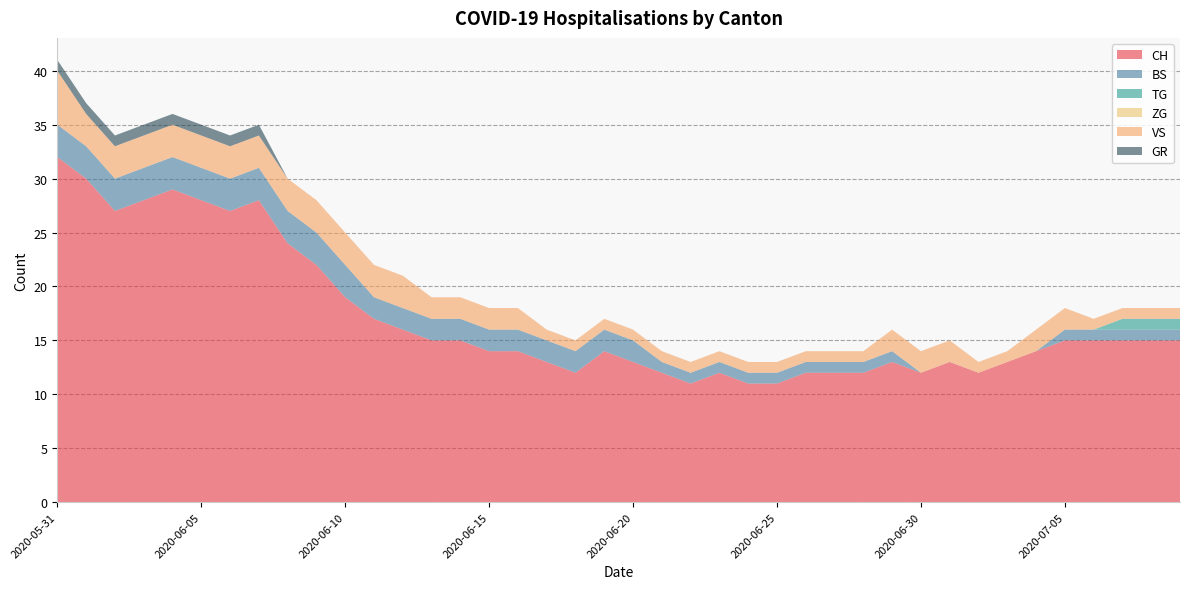

Reading left to right, extract all data points from this chart.

CH: 2020-05-31=32	2020-06-01=30	2020-06-02=27	2020-06-03=28	2020-06-04=29	2020-06-05=28	2020-06-06=27	2020-06-07=28	2020-06-08=24	2020-06-09=22	2020-06-10=19	2020-06-11=17	2020-06-12=16	2020-06-13=15	2020-06-14=15	2020-06-15=14	2020-06-16=14	2020-06-17=13	2020-06-18=12	2020-06-19=14	2020-06-20=13	2020-06-21=12	2020-06-22=11	2020-06-23=12	2020-06-24=11	2020-06-25=11	2020-06-26=12	2020-06-27=12	2020-06-28=12	2020-06-29=13	2020-06-30=12	2020-07-01=13	2020-07-02=12	2020-07-03=13	2020-07-04=14	2020-07-05=15	2020-07-06=15	2020-07-07=15	2020-07-08=15	2020-07-09=15
BS: 2020-05-31=3	2020-06-01=3	2020-06-02=3	2020-06-03=3	2020-06-04=3	2020-06-05=3	2020-06-06=3	2020-06-07=3	2020-06-08=3	2020-06-09=3	2020-06-10=3	2020-06-11=2	2020-06-12=2	2020-06-13=2	2020-06-14=2	2020-06-15=2	2020-06-16=2	2020-06-17=2	2020-06-18=2	2020-06-19=2	2020-06-20=2	2020-06-21=1	2020-06-22=1	2020-06-23=1	2020-06-24=1	2020-06-25=1	2020-06-26=1	2020-06-27=1	2020-06-28=1	2020-06-29=1	2020-06-30=0	2020-07-01=0	2020-07-02=0	2020-07-03=0	2020-07-04=0	2020-07-05=1	2020-07-06=1	2020-07-07=1	2020-07-08=1	2020-07-09=1
TG: 2020-05-31=0	2020-06-01=0	2020-06-02=0	2020-06-03=0	2020-06-04=0	2020-06-05=0	2020-06-06=0	2020-06-07=0	2020-06-08=0	2020-06-09=0	2020-06-10=0	2020-06-11=0	2020-06-12=0	2020-06-13=0	2020-06-14=0	2020-06-15=0	2020-06-16=0	2020-06-17=0	2020-06-18=0	2020-06-19=0	2020-06-20=0	2020-06-21=0	2020-06-22=0	2020-06-23=0	2020-06-24=0	2020-06-25=0	2020-06-26=0	2020-06-27=0	2020-06-28=0	2020-06-29=0	2020-06-30=0	2020-07-01=0	2020-07-02=0	2020-07-03=0	2020-07-04=0	2020-07-05=0	2020-07-06=0	2020-07-07=1	2020-07-08=1	2020-07-09=1
ZG: 2020-05-31=0	2020-06-01=0	2020-06-02=0	2020-06-03=0	2020-06-04=0	2020-06-05=0	2020-06-06=0	2020-06-07=0	2020-06-08=0	2020-06-09=0	2020-06-10=0	2020-06-11=0	2020-06-12=0	2020-06-13=0	2020-06-14=0	2020-06-15=0	2020-06-16=0	2020-06-17=0	2020-06-18=0	2020-06-19=0	2020-06-20=0	2020-06-21=0	2020-06-22=0	2020-06-23=0	2020-06-24=0	2020-06-25=0	2020-06-26=0	2020-06-27=0	2020-06-28=0	2020-06-29=0	2020-06-30=0	2020-07-01=0	2020-07-02=0	2020-07-03=0	2020-07-04=0	2020-07-05=0	2020-07-06=0	2020-07-07=0	2020-07-08=0	2020-07-09=0
VS: 2020-05-31=5	2020-06-01=3	2020-06-02=3	2020-06-03=3	2020-06-04=3	2020-06-05=3	2020-06-06=3	2020-06-07=3	2020-06-08=3	2020-06-09=3	2020-06-10=3	2020-06-11=3	2020-06-12=3	2020-06-13=2	2020-06-14=2	2020-06-15=2	2020-06-16=2	2020-06-17=1	2020-06-18=1	2020-06-19=1	2020-06-20=1	2020-06-21=1	2020-06-22=1	2020-06-23=1	2020-06-24=1	2020-06-25=1	2020-06-26=1	2020-06-27=1	2020-06-28=1	2020-06-29=2	2020-06-30=2	2020-07-01=2	2020-07-02=1	2020-07-03=1	2020-07-04=2	2020-07-05=2	2020-07-06=1	2020-07-07=1	2020-07-08=1	2020-07-09=1
GR: 2020-05-31=1	2020-06-01=1	2020-06-02=1	2020-06-03=1	2020-06-04=1	2020-06-05=1	2020-06-06=1	2020-06-07=1	2020-06-08=0	2020-06-09=0	2020-06-10=0	2020-06-11=0	2020-06-12=0	2020-06-13=0	2020-06-14=0	2020-06-15=0	2020-06-16=0	2020-06-17=0	2020-06-18=0	2020-06-19=0	2020-06-20=0	2020-06-21=0	2020-06-22=0	2020-06-23=0	2020-06-24=0	2020-06-25=0	2020-06-26=0	2020-06-27=0	2020-06-28=0	2020-06-29=0	2020-06-30=0	2020-07-01=0	2020-07-02=0	2020-07-03=0	2020-07-04=0	2020-07-05=0	2020-07-06=0	2020-07-07=0	2020-07-08=0	2020-07-09=0